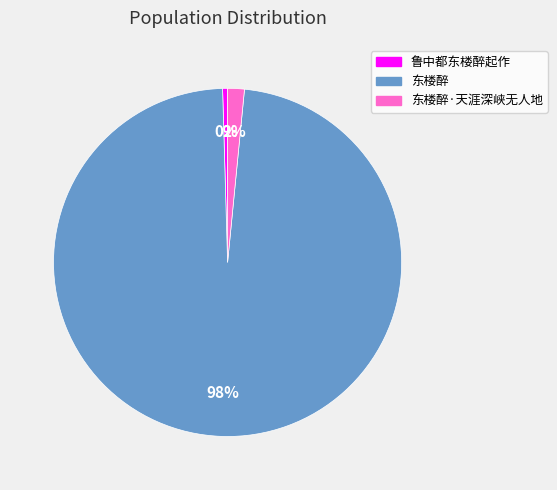

Between 鲁中都东楼醉起作 and 东楼醉, which is larger?

东楼醉